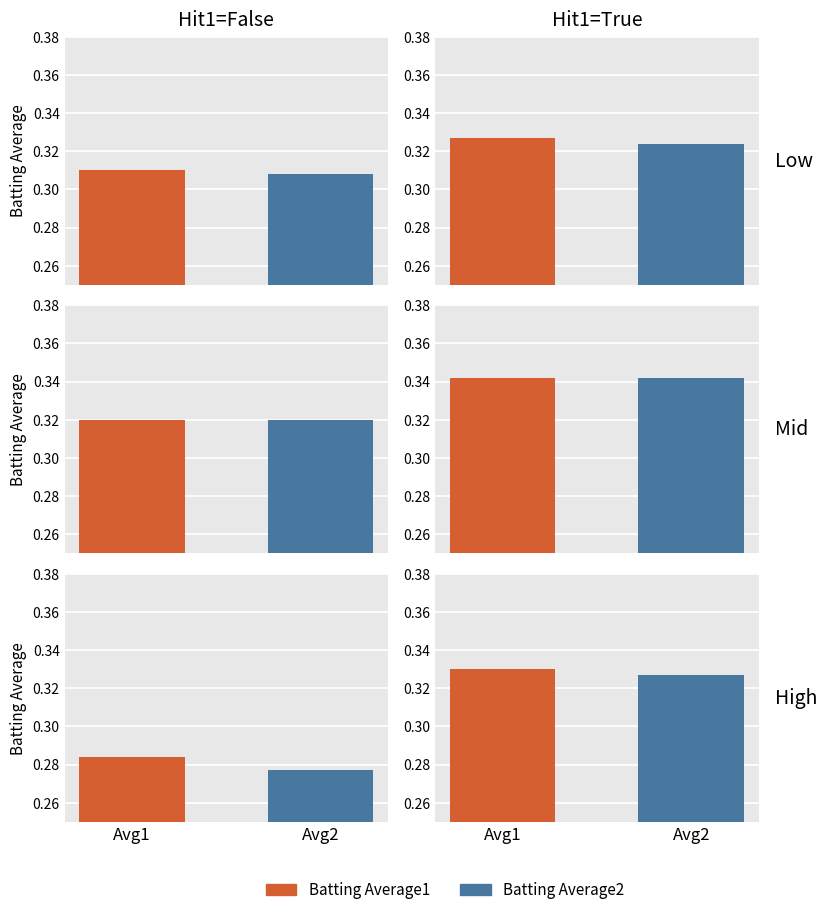

True or false: Batting Average1 has a value of 0.1 at 10.

False